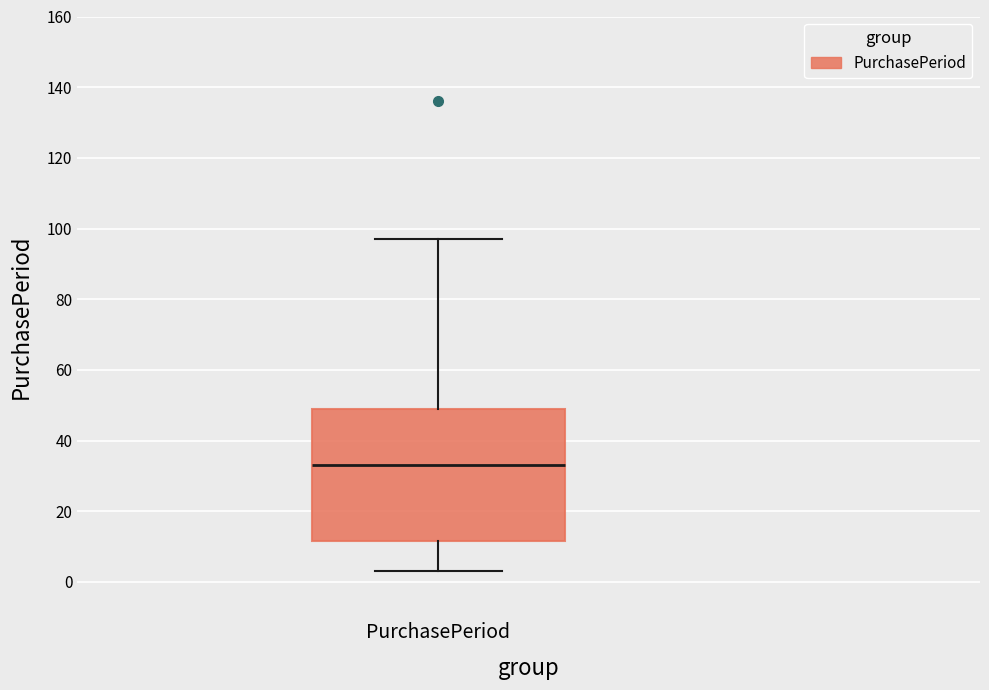

Where does the lower whisker of the box for PurchasePeriod end on the y-axis? The values are not printed on the chart, so give them approximately, as read against the axis.

4